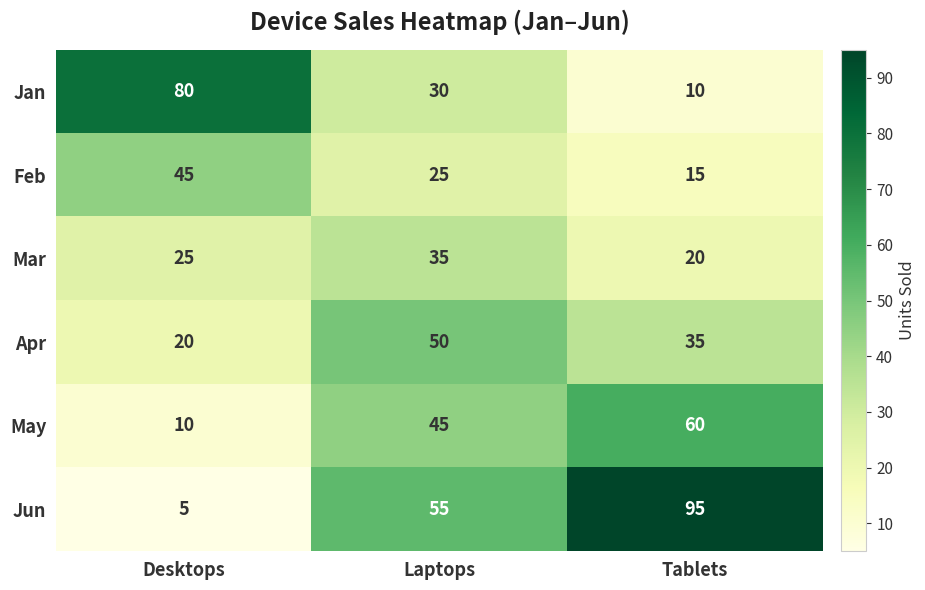

What value does the May series have at Desktops, to the nearest 10?

10